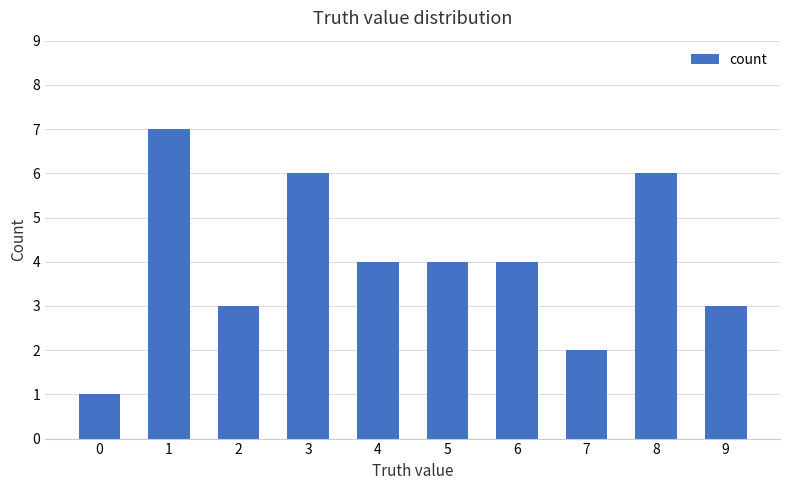

The chart shows a value of 2 at 5. True or false?

False